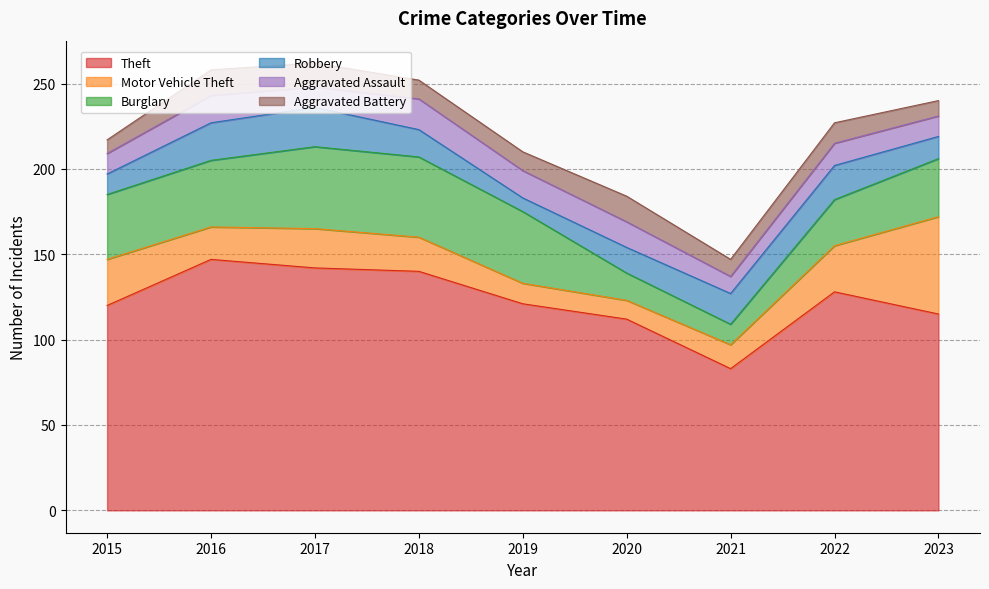

What is the greatest value displayed?

147